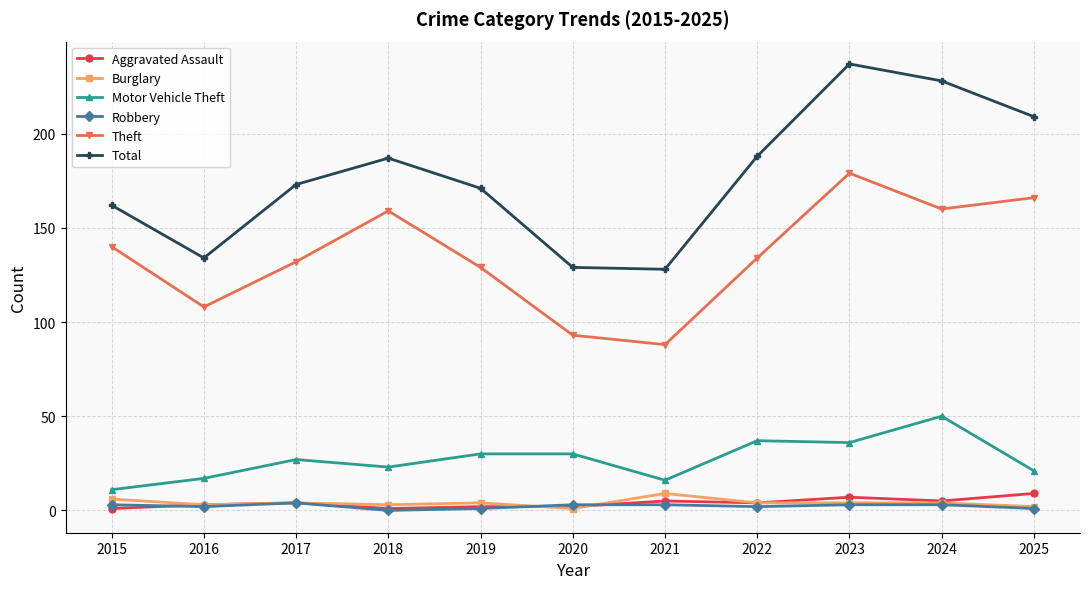

In Robbery, how many points are lower than both neighbors (excluding endpoints)?

3